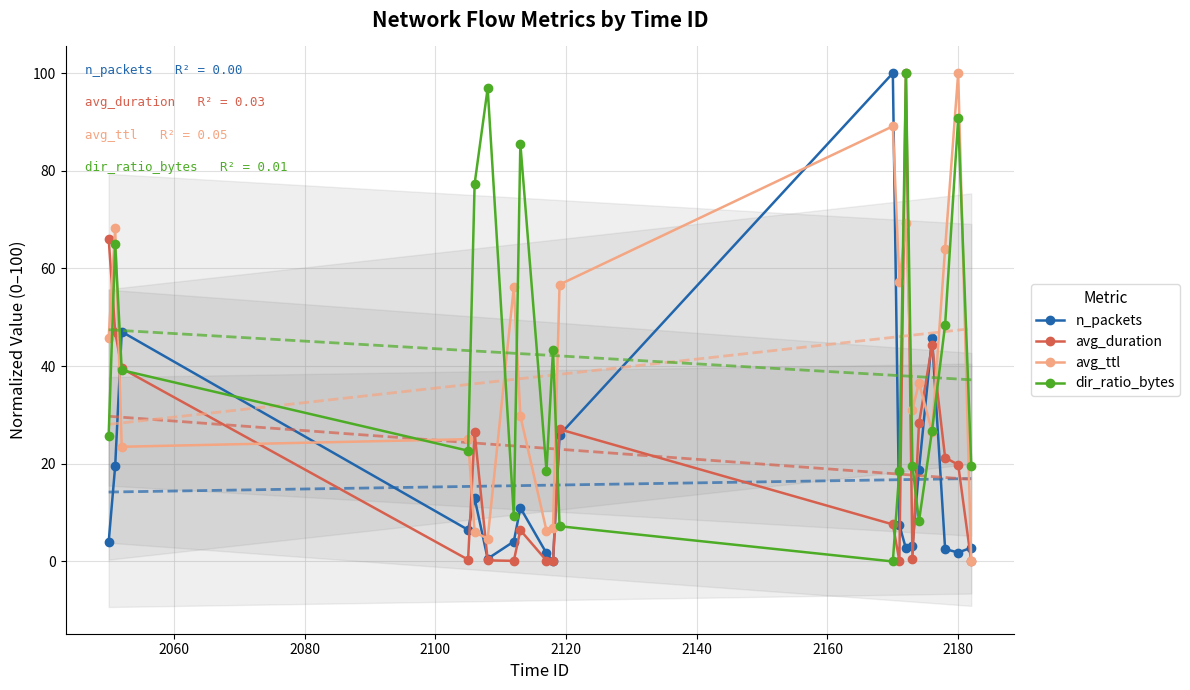

How many times do dir_ratio_bytes and n_packets cross each other?

6